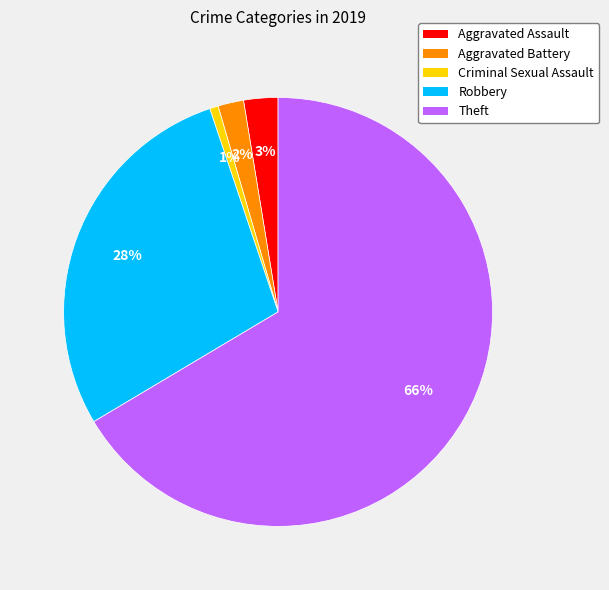

The Criminal Sexual Assault slice represents 1% of the pie. True or false?

True